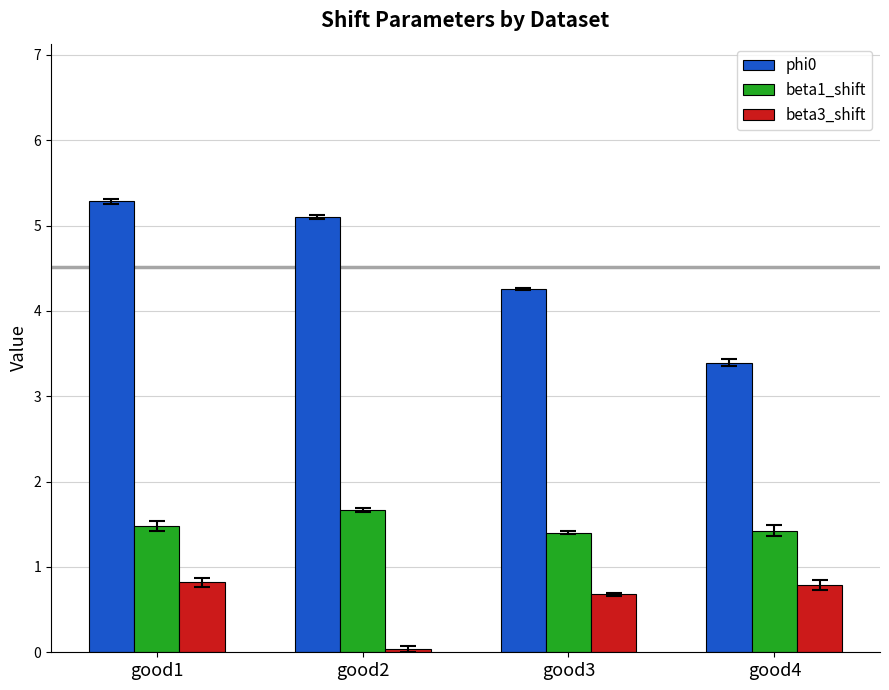

How many bars are there in total?

12